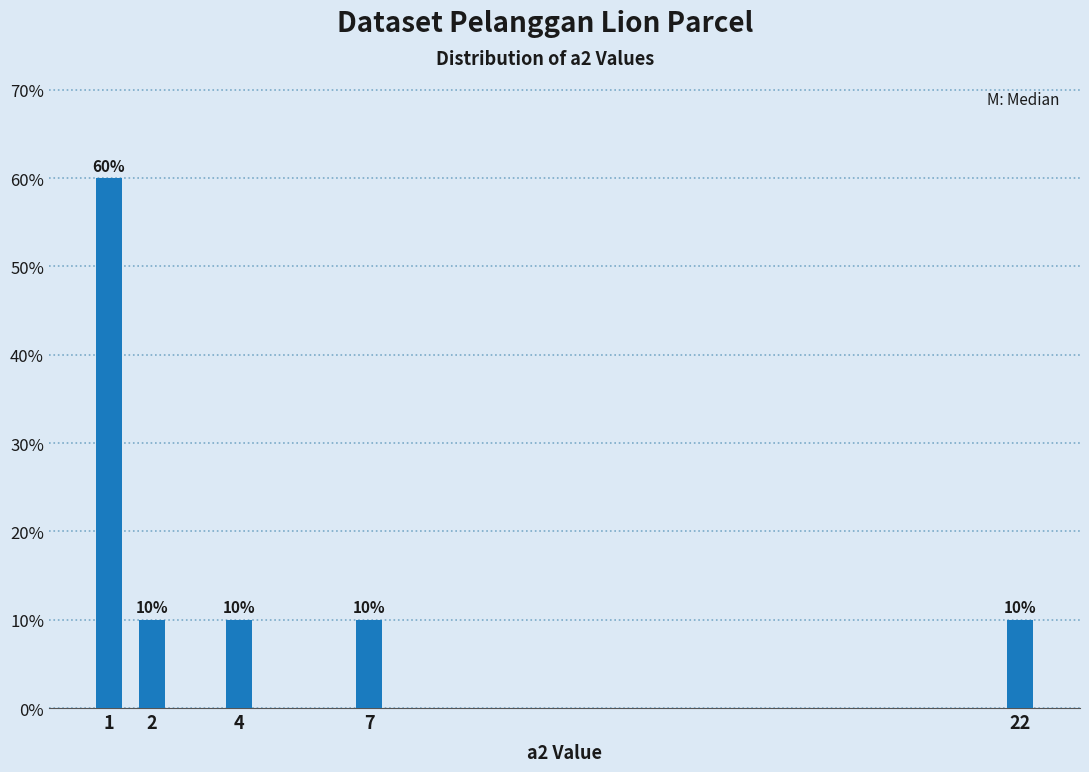

Reading left to right, extract all data points from this chart.

60	10	10	10	10